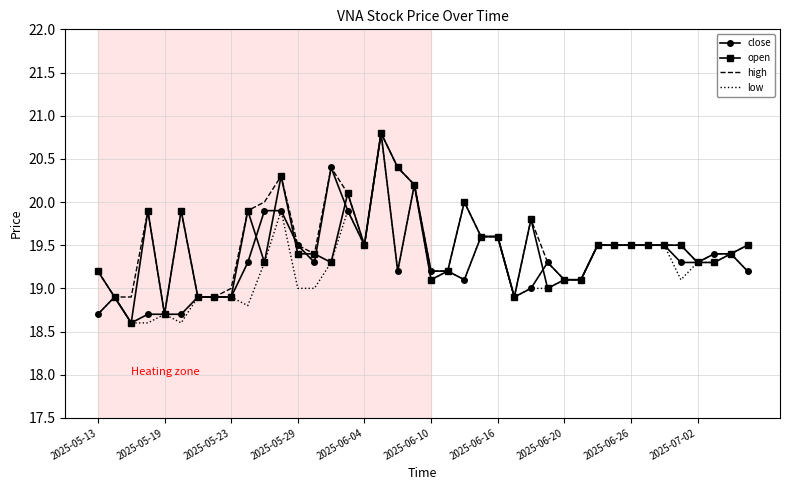

What is the lowest value of the open series?

18.6